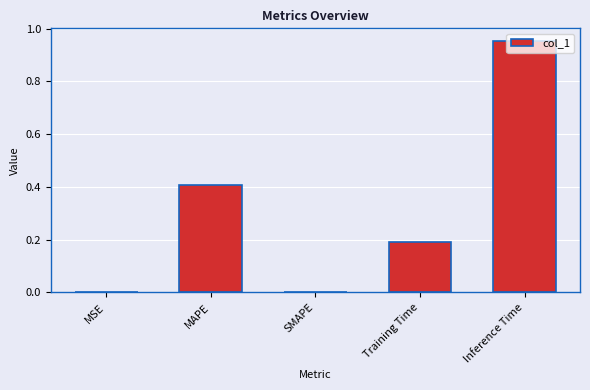

True or false: the data shows -0.5 at SMAPE.

False